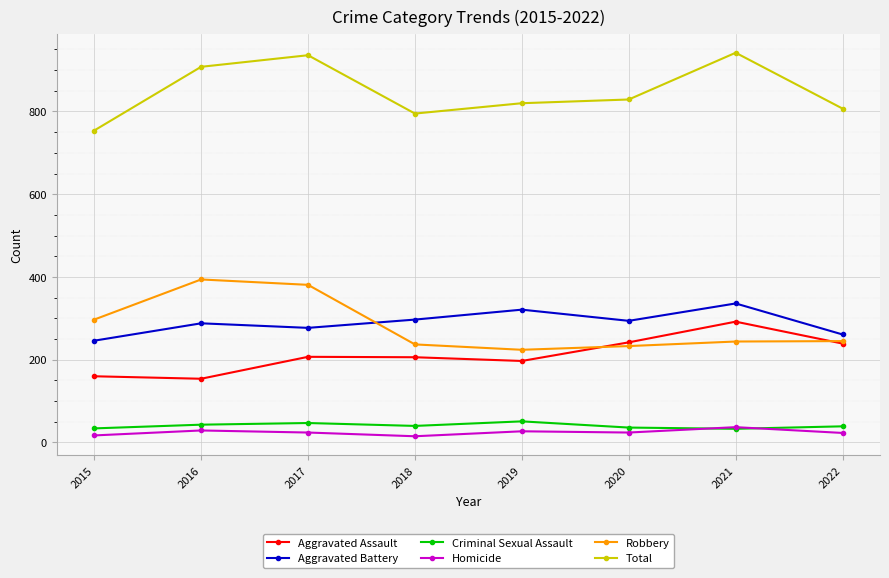

True or false: Total and Aggravated Assault cross at least once.

False